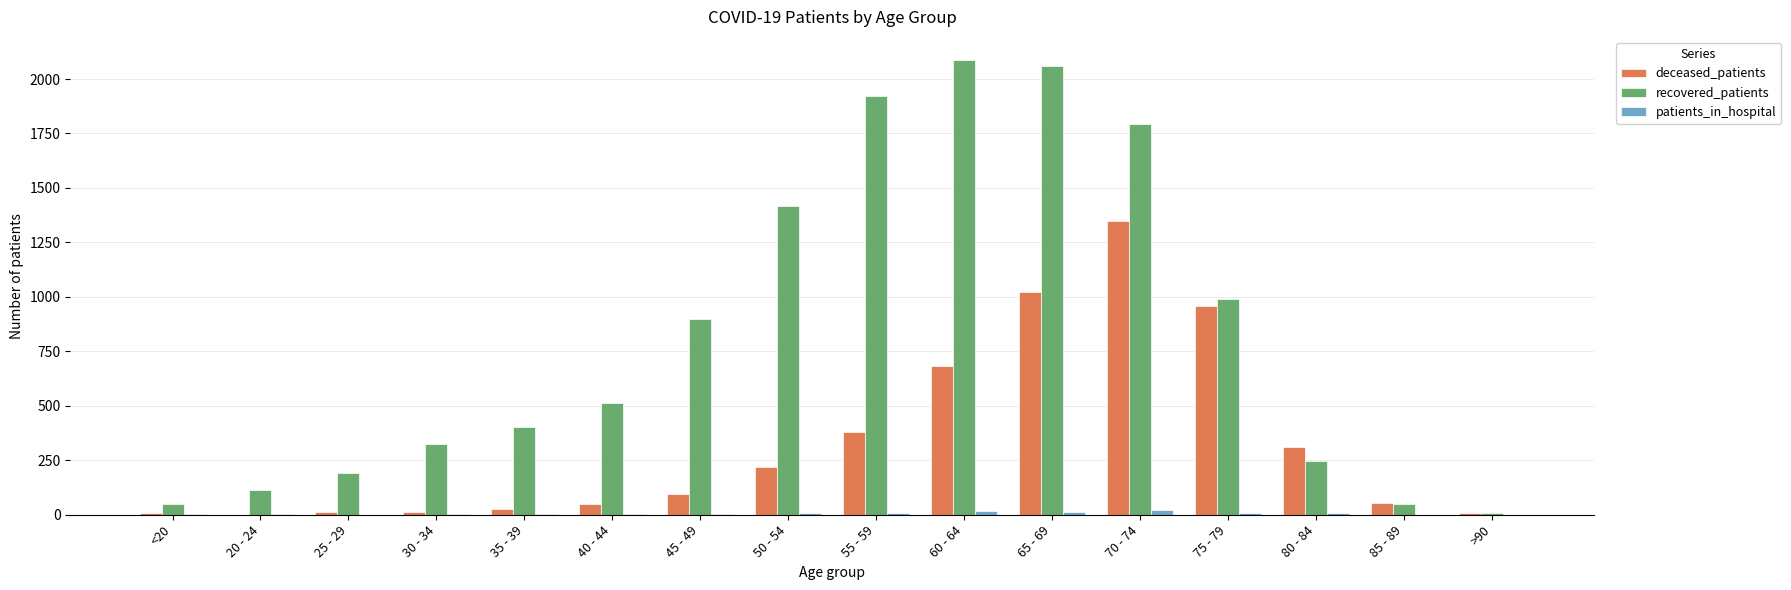

Which series changed the most between 75 - 79 and >90?

recovered_patients